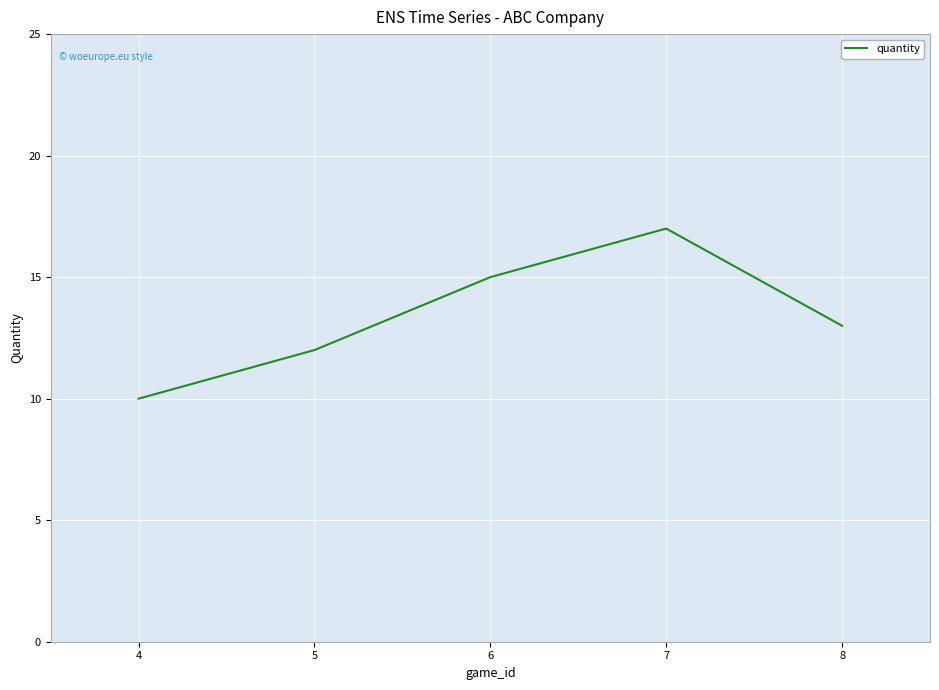

How many interior local peaks (higher than both neighbors) does the data have?

1